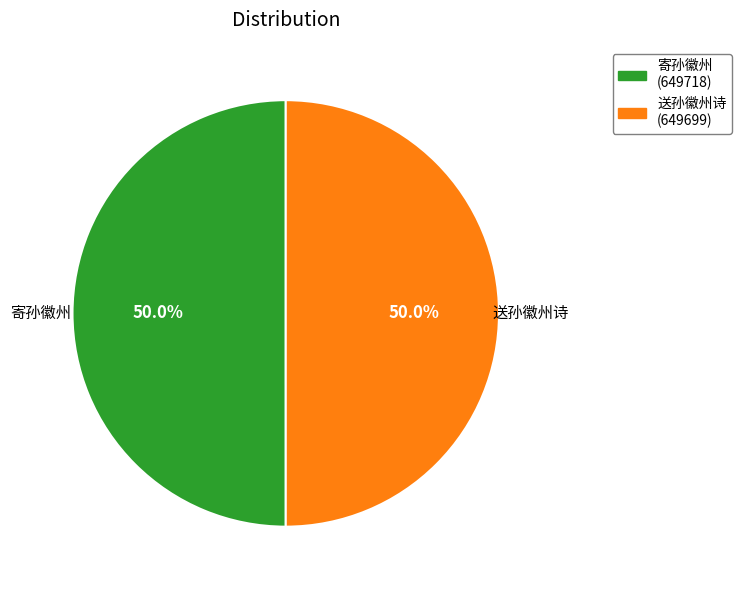

To the nearest percent, what is the average slice percentage?

50%